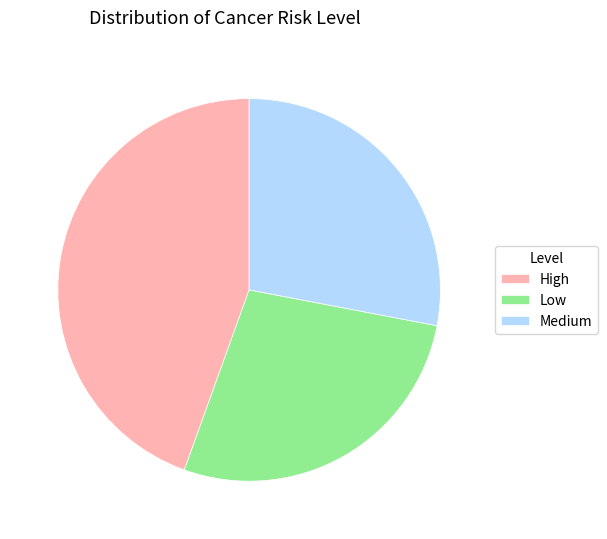

Rank the categories by value from lowest to highest.

Low, Medium, High